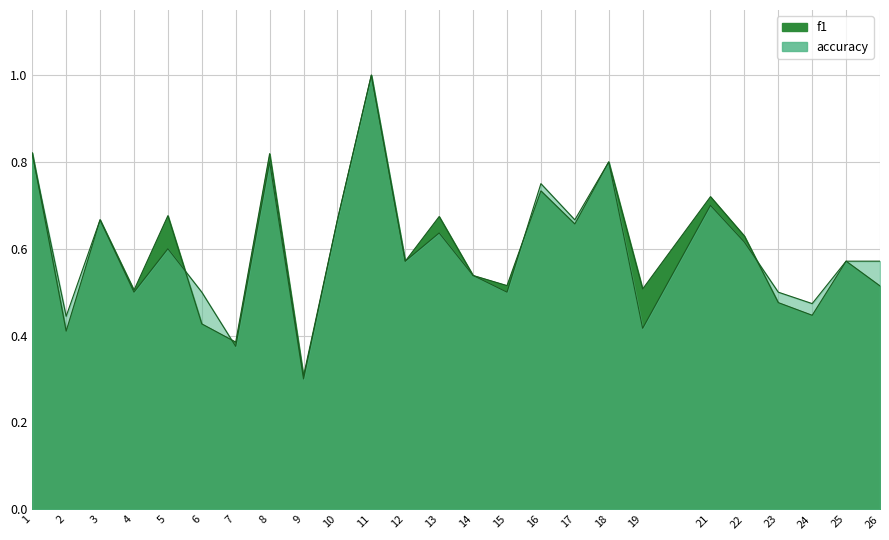

Which series has the widest spread of values?

accuracy